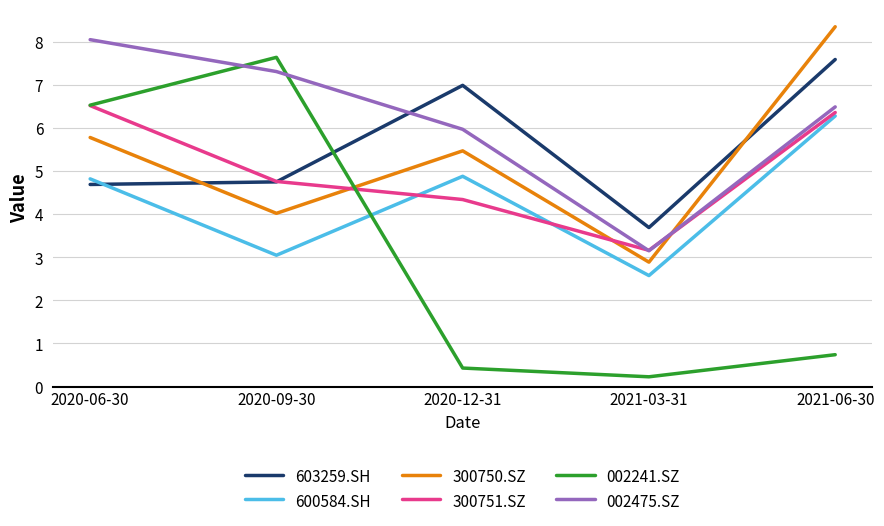

The 002475.SZ series shows 3.2 at 2021-03-31. True or false?

True